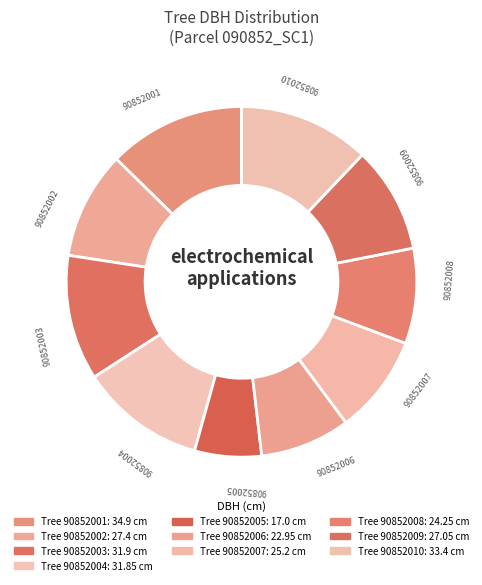

How many segments does this pie chart have?

10